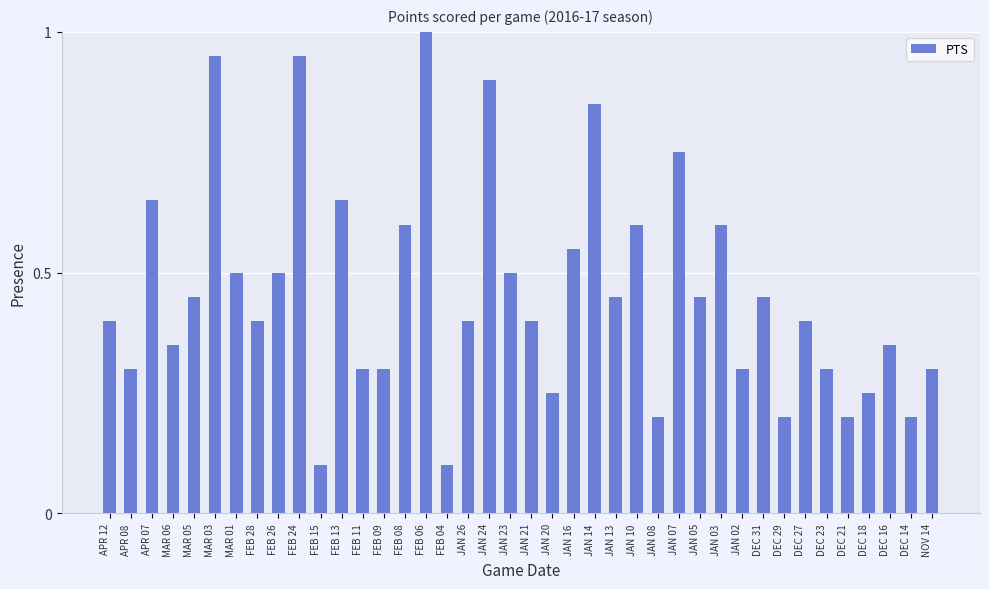

At which category does the chart reach its peak across all series?

FEB 06